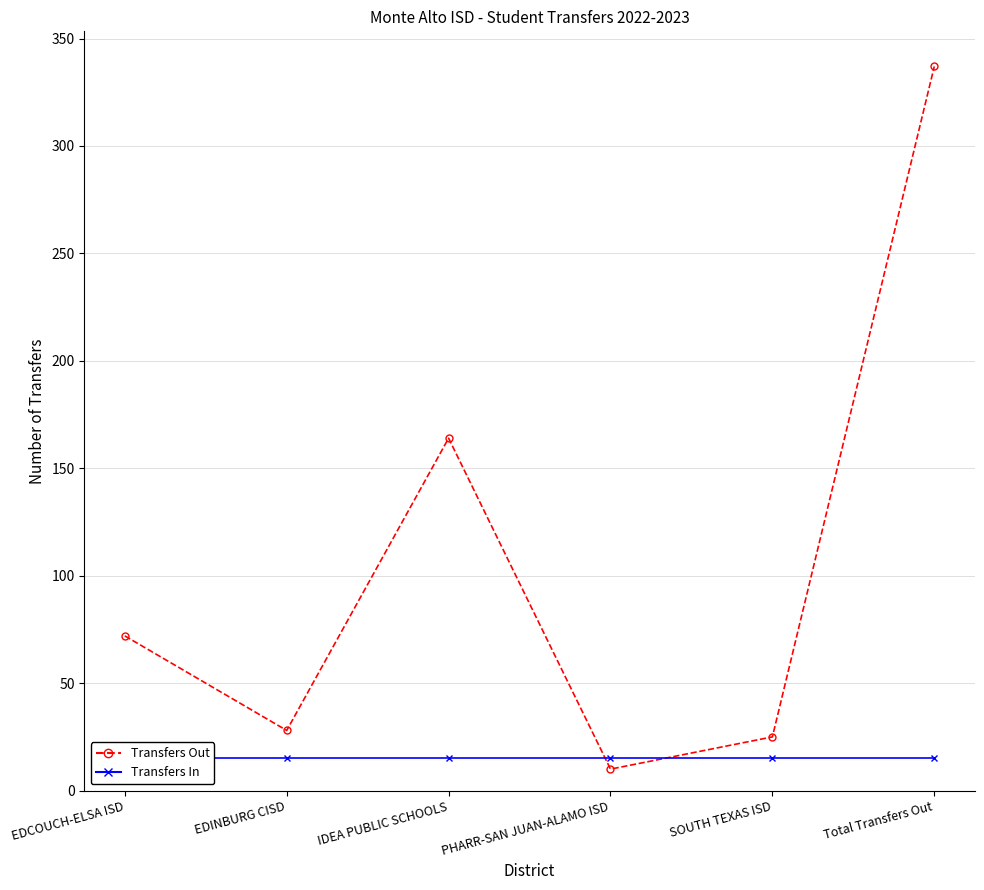

Between EDCOUCH-ELSA ISD and Total Transfers Out, which is larger?

Total Transfers Out